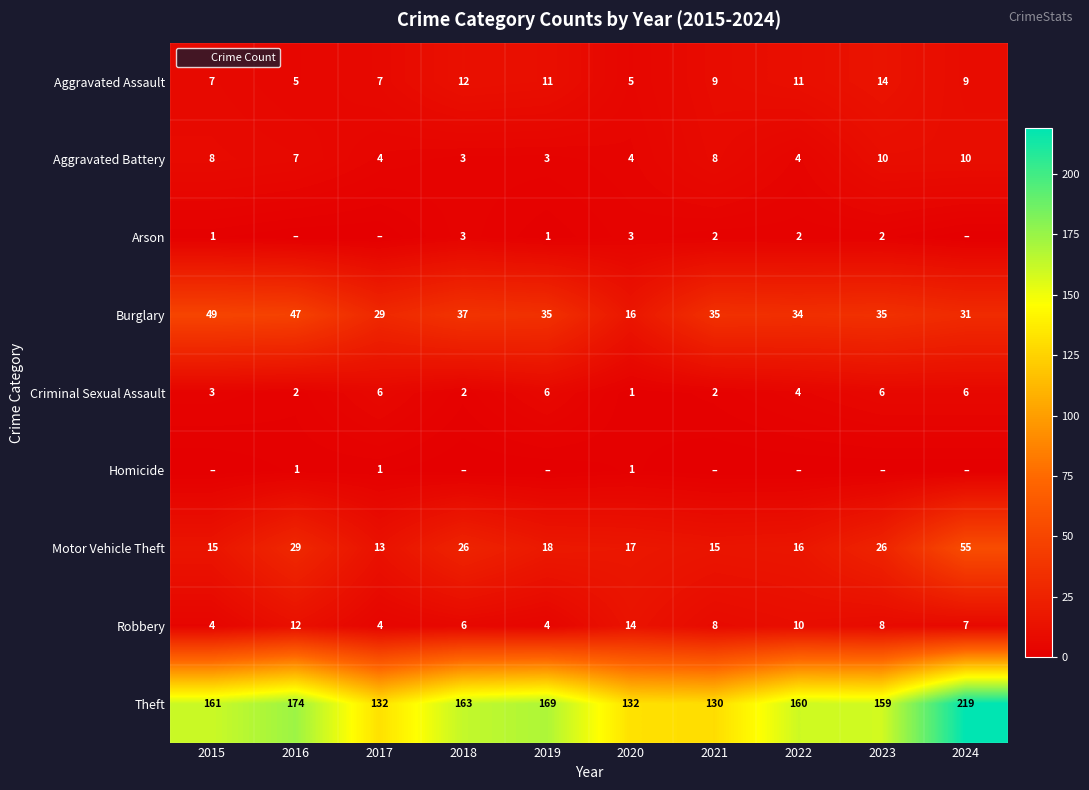

What is the maximum value shown in the chart?

219